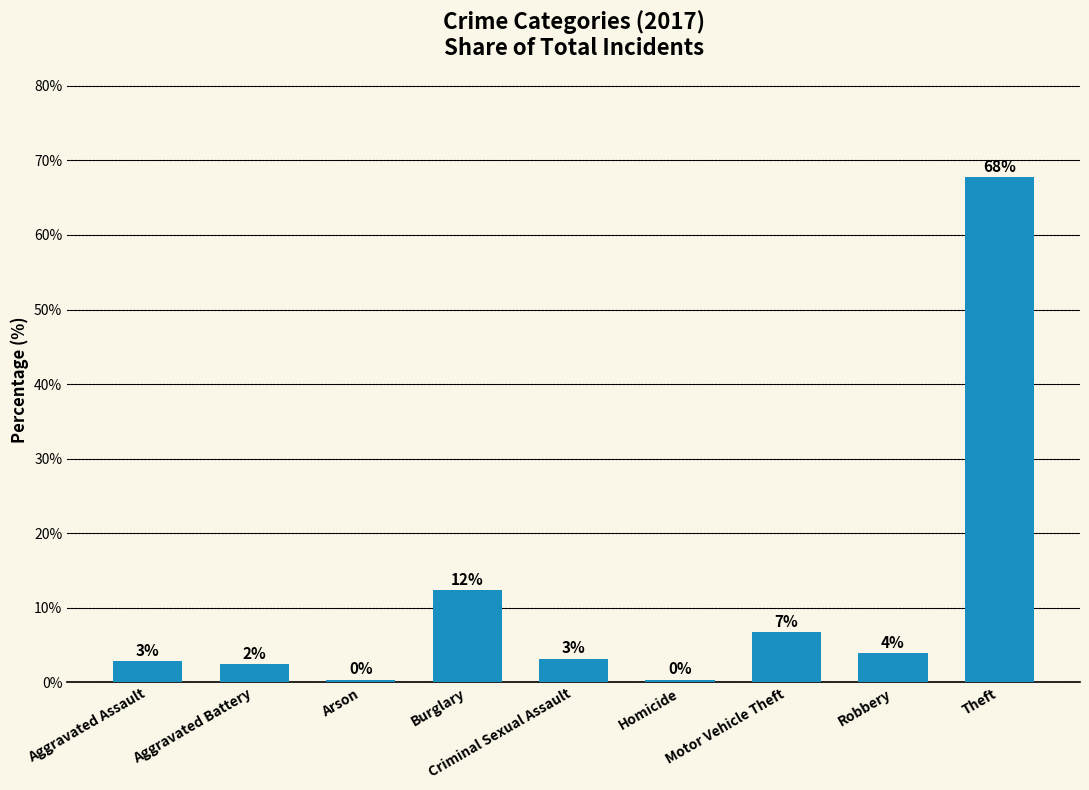

What is the label of the 6th bar from the right?

Burglary